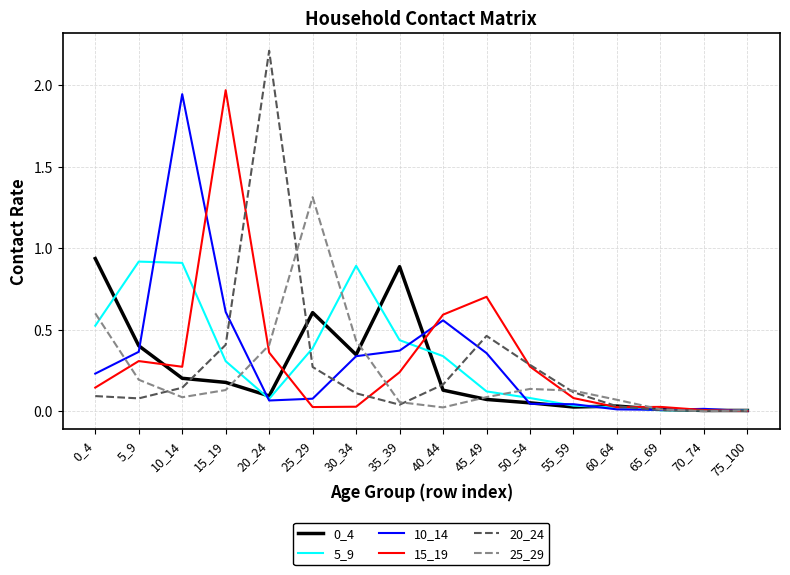

Which series has the largest range (max minus min)?

20_24